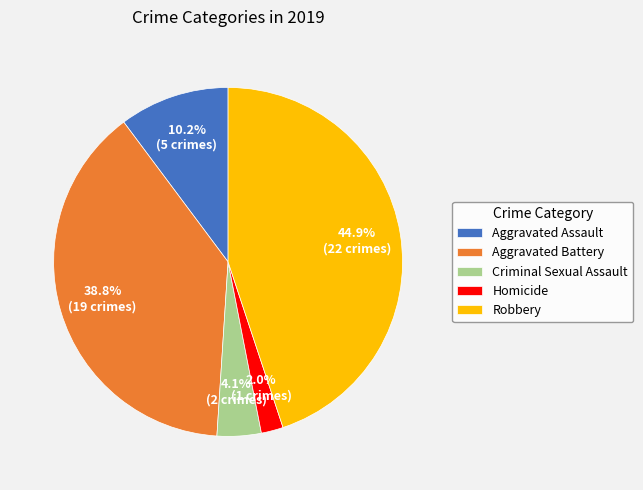

What is the largest slice in the pie chart?

Robbery